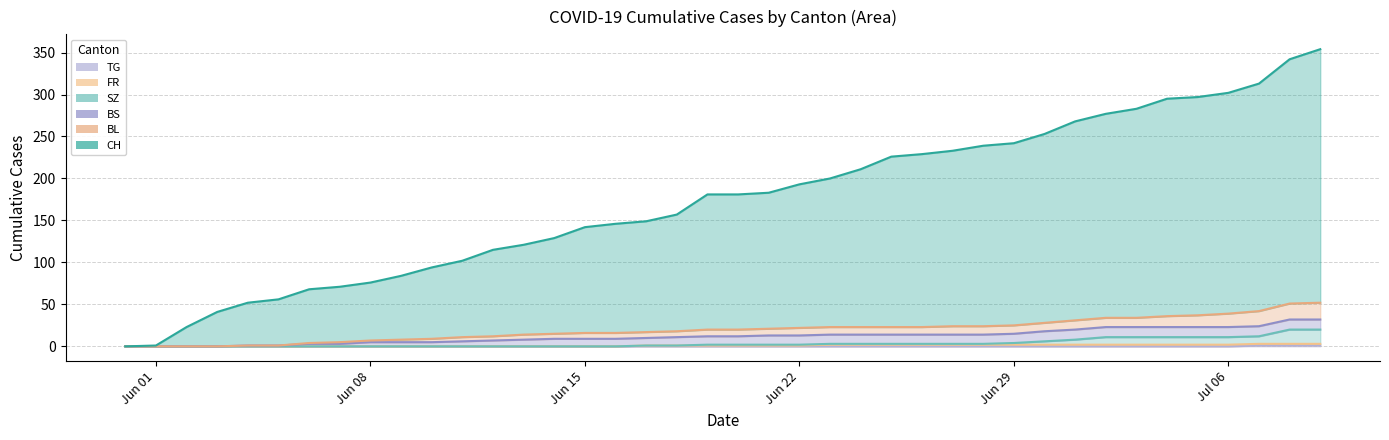

True or false: BL has a value of 19 at 2020-07-02.

False